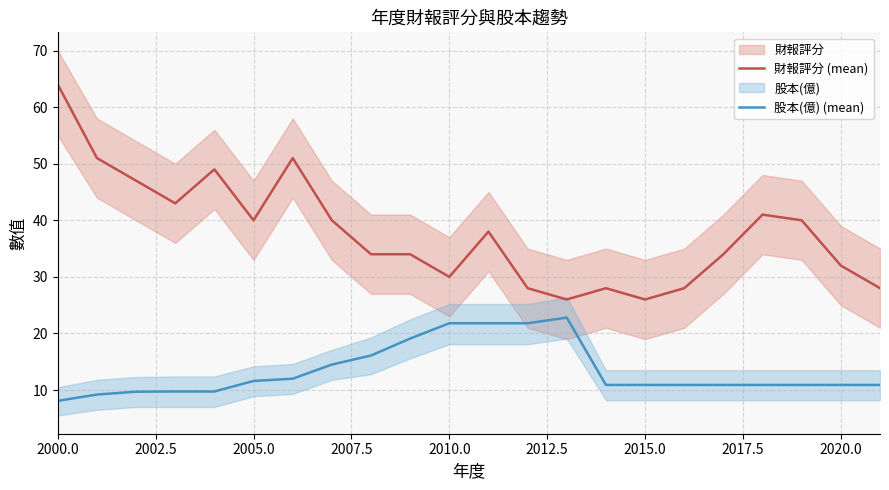

Does the chart display data point markers on the line(s)?

No